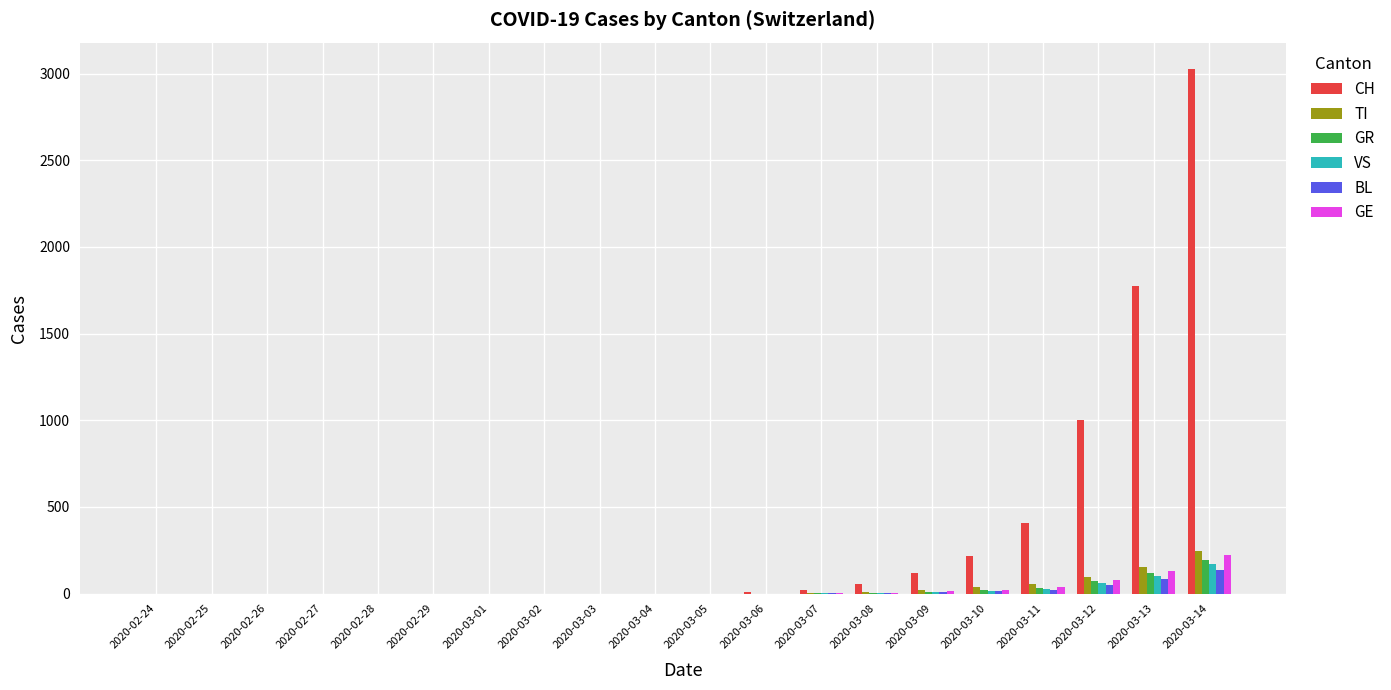

Which series has the largest total across all categories?

CH